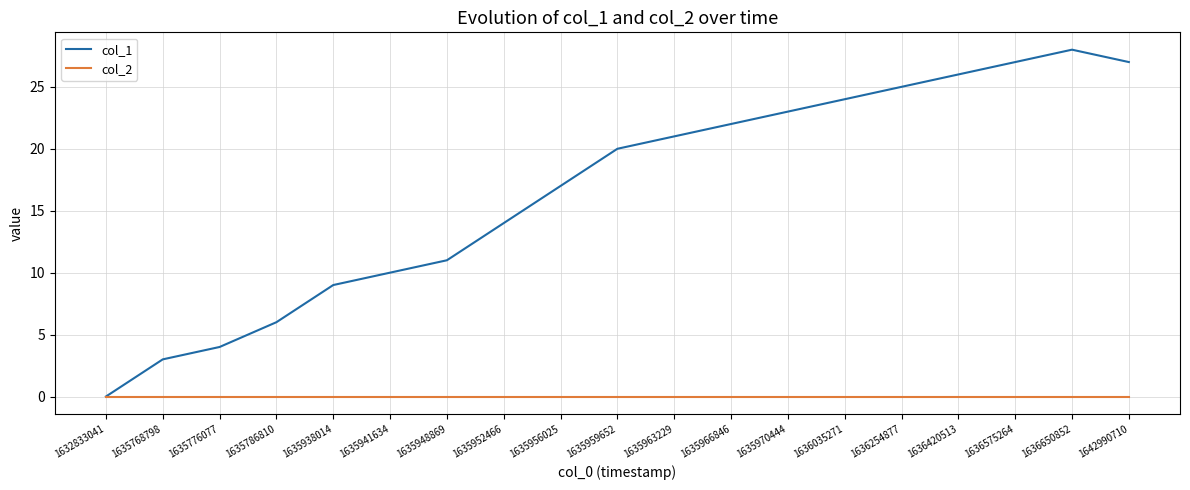

List the series in order of their overall mean, highest first.

col_1, col_2